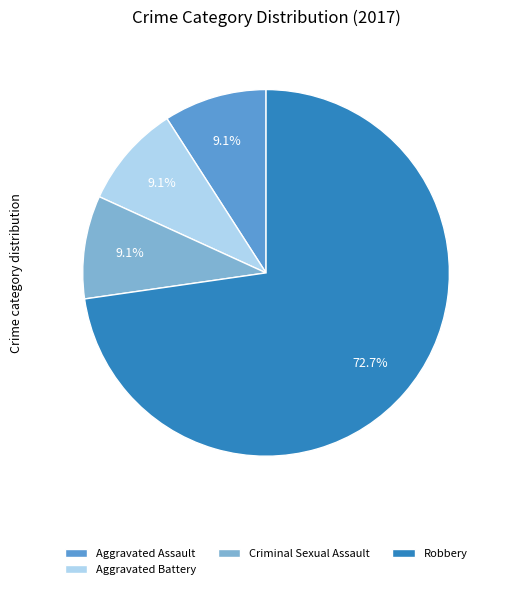

How many slices are in this pie chart?

4